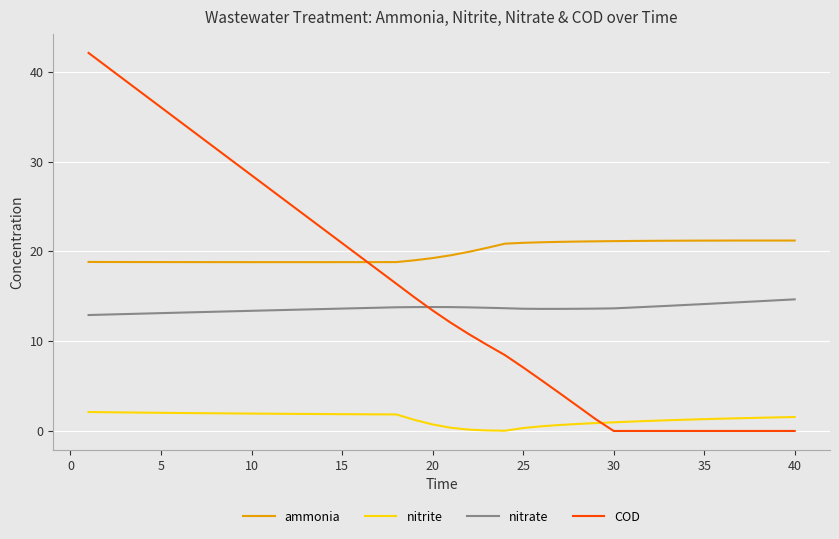

How many lines are shown in the chart?

4